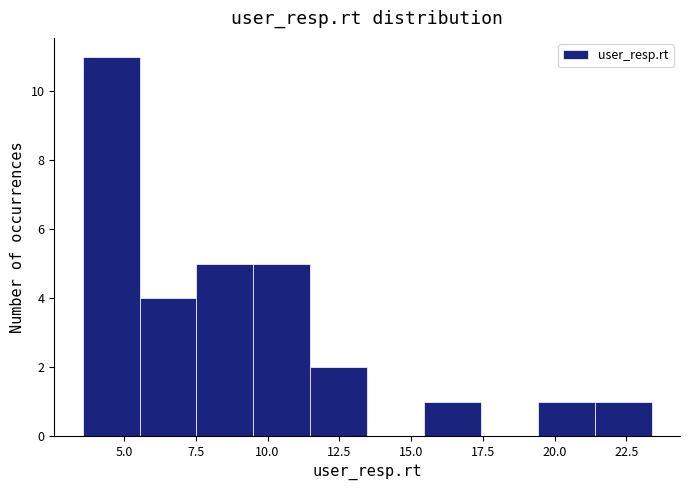

Around what value on the x-axis is the tallest bar? Give the approximate position of its centre, as read against the axis.

4.5